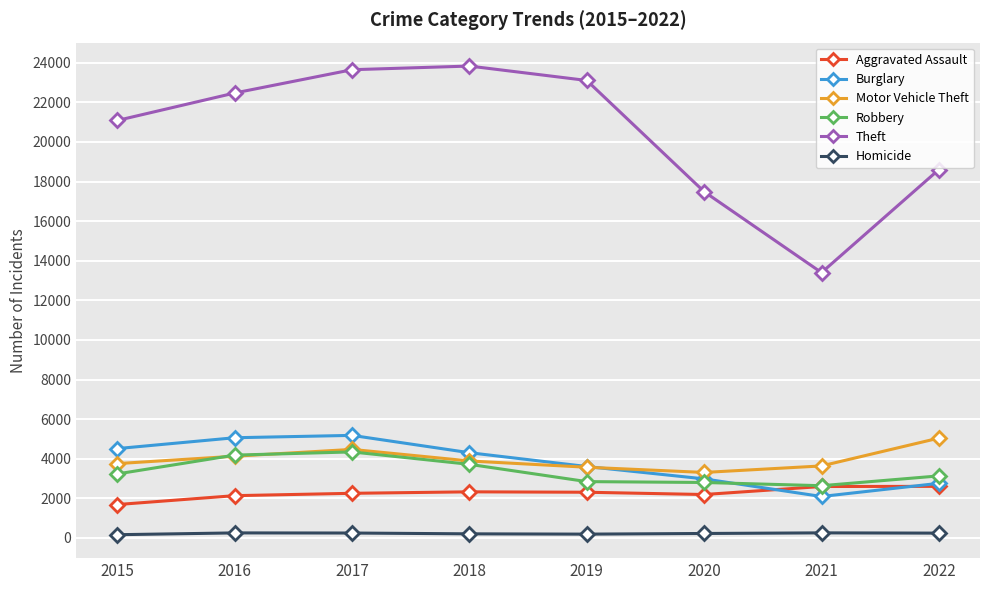

What is the value of the Homicide point at the 4th from the left?

205